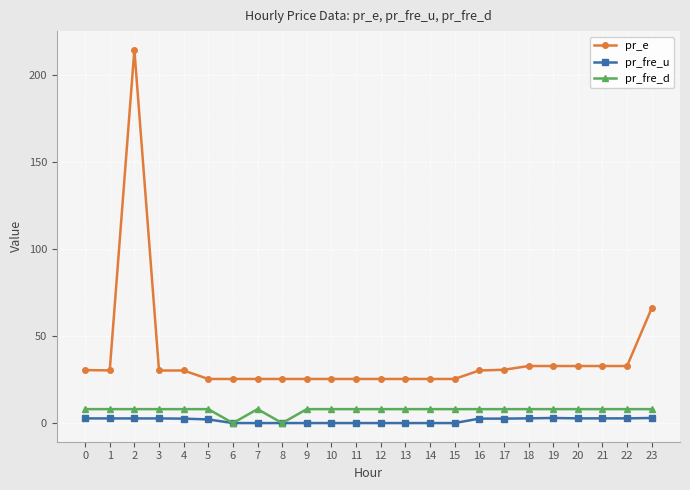

List the series in order of their overall mean, lowest first.

pr_fre_u, pr_fre_d, pr_e